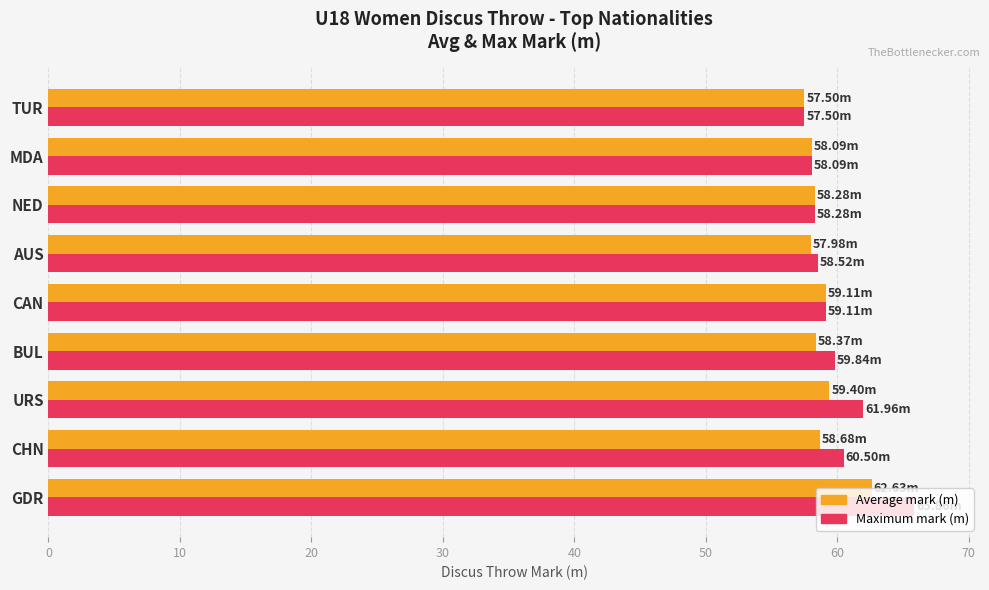

What is the sum of the Average mark (m) values at CHN and TUR?

116.2